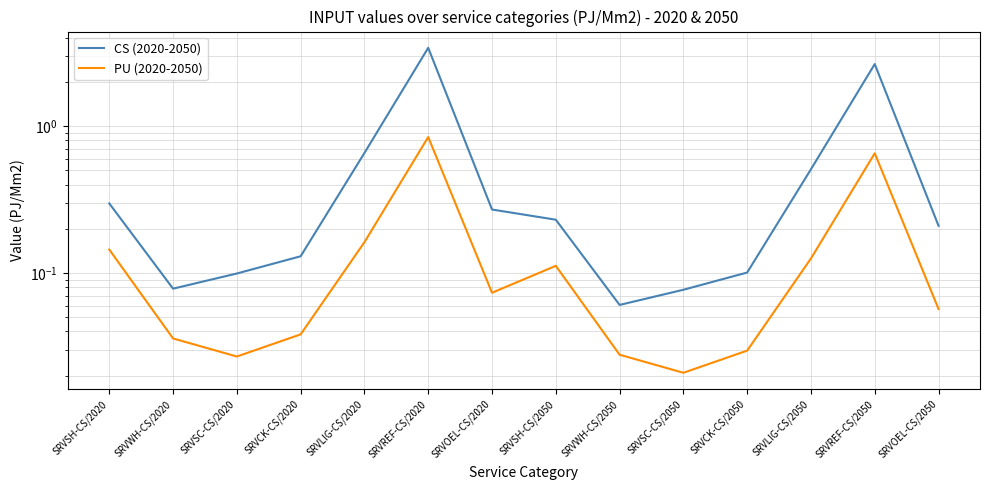

Does the chart have visible grid lines?

Yes